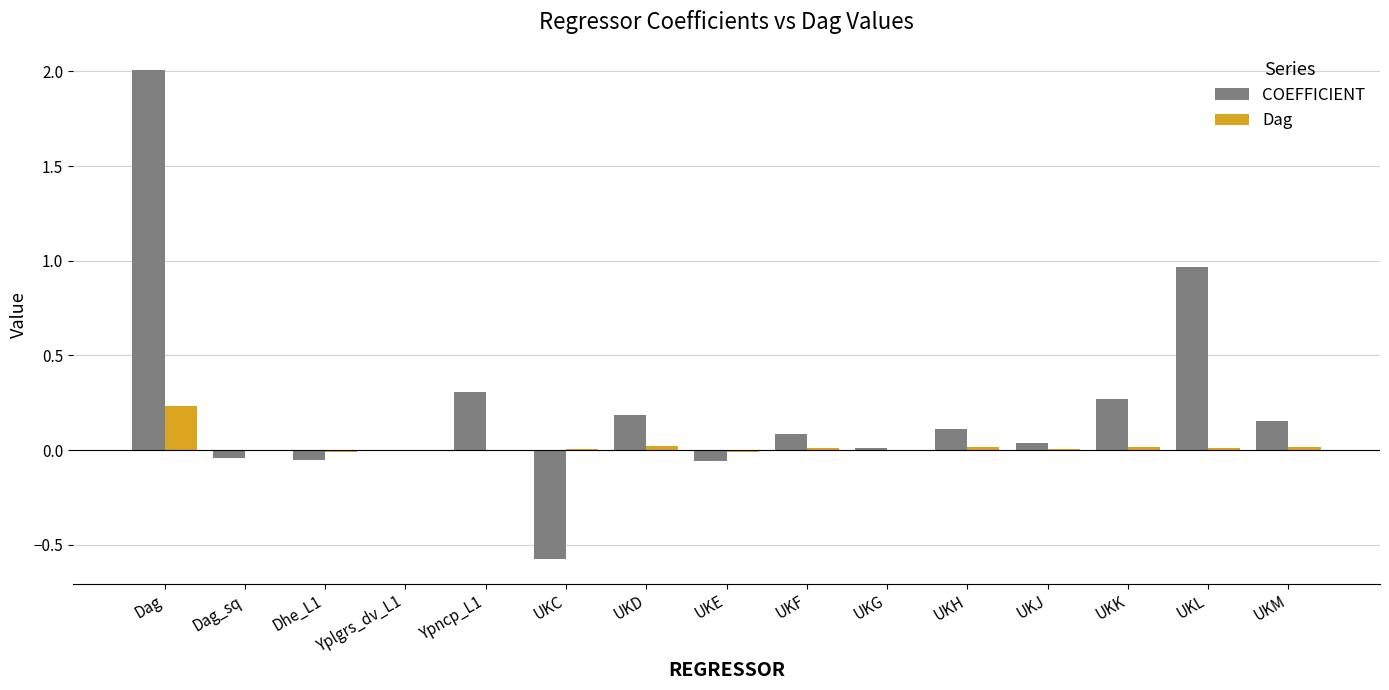

What is the total value across all series at UKF?

0.1